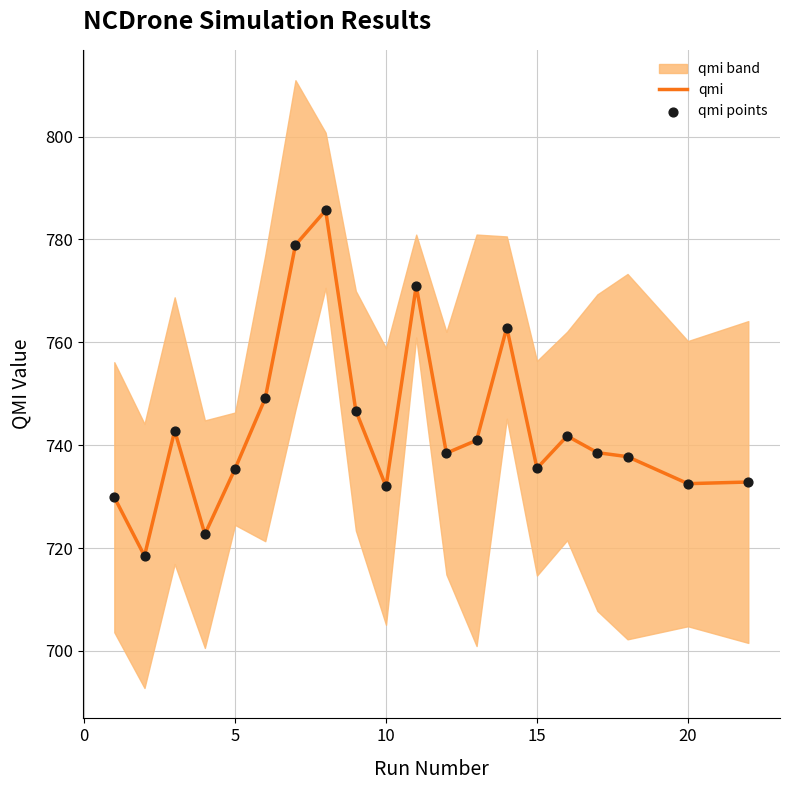

Which series has the largest Y range (max minus min)?

qmi